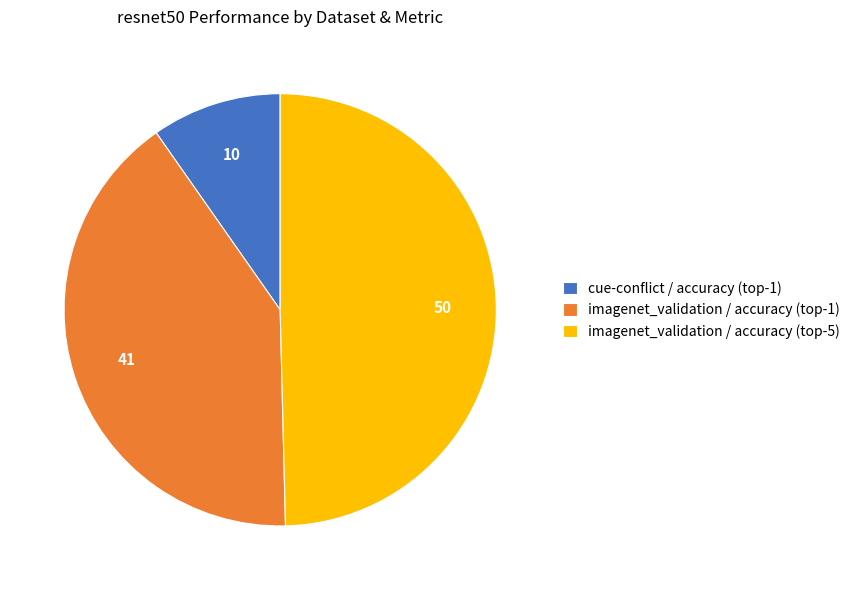

How many slices are in this pie chart?

3